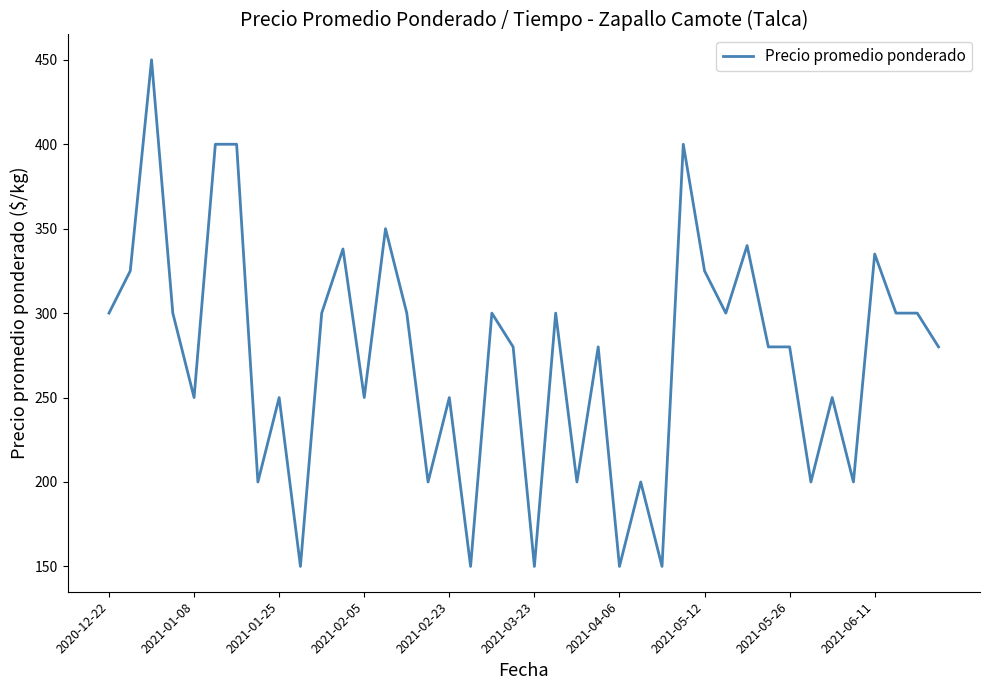

Reading left to right, extract all data points from this chart.

300	325	450	300	250	400	400	200	250	150	300	338	250	350	300	200	250	150	300	280	150	300	200	280	150	200	150	400	325	300	340	280	280	200	250	200	335	300	300	280